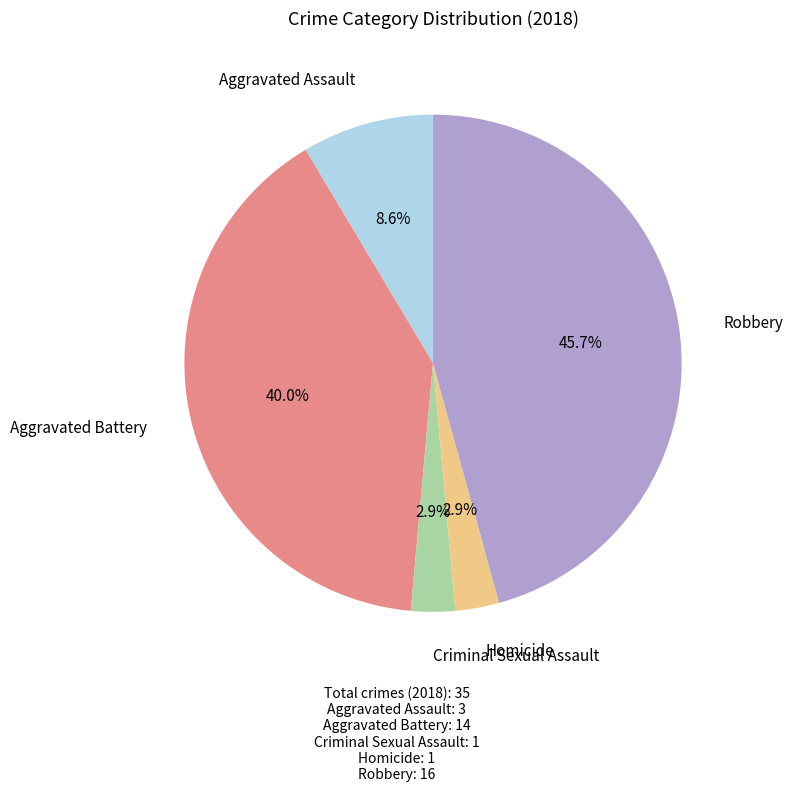

To the nearest percent, what is the difference between the largest and smallest slice percentages?

43%